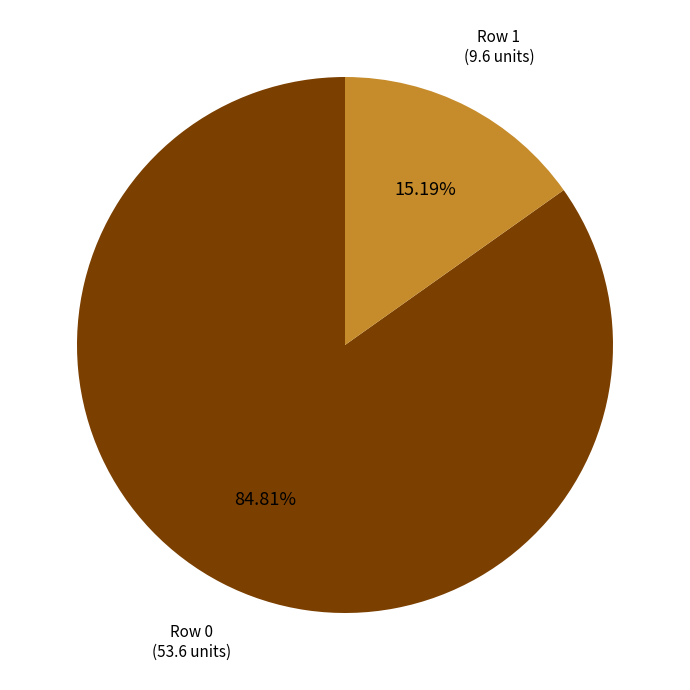

Does any single category account for the majority?

Yes